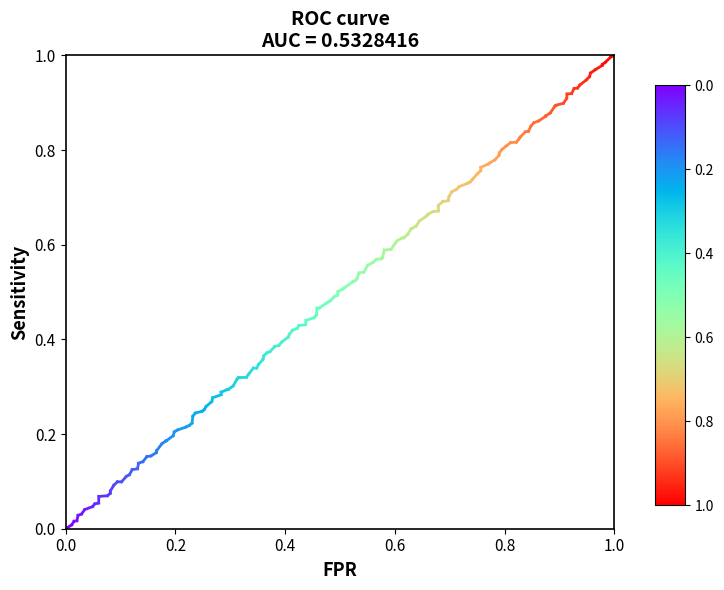

Between 0.2 and 0.0, which is larger?

0.2